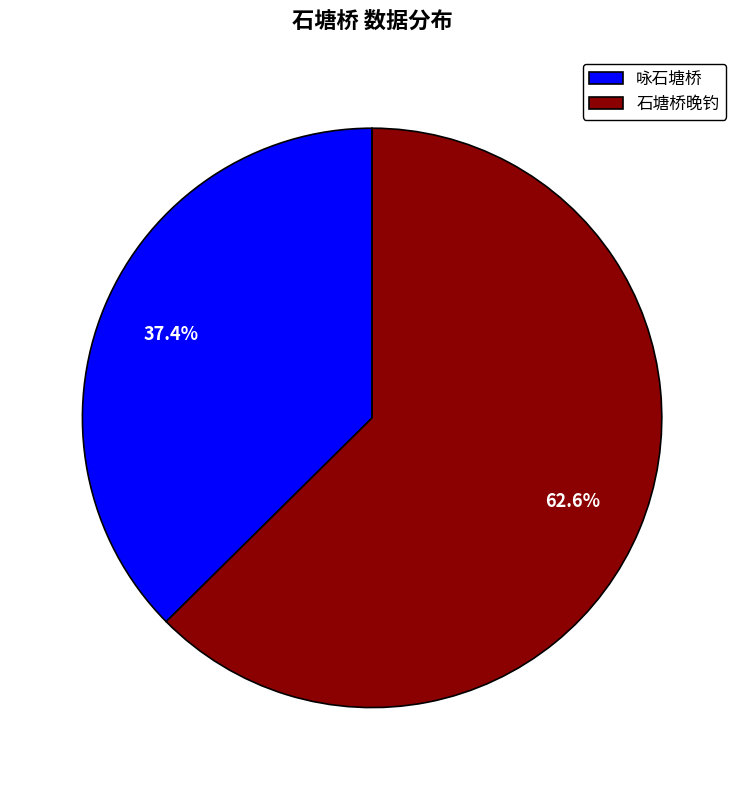

To the nearest percent, what percentage of the pie is 咏石塘桥?

37%